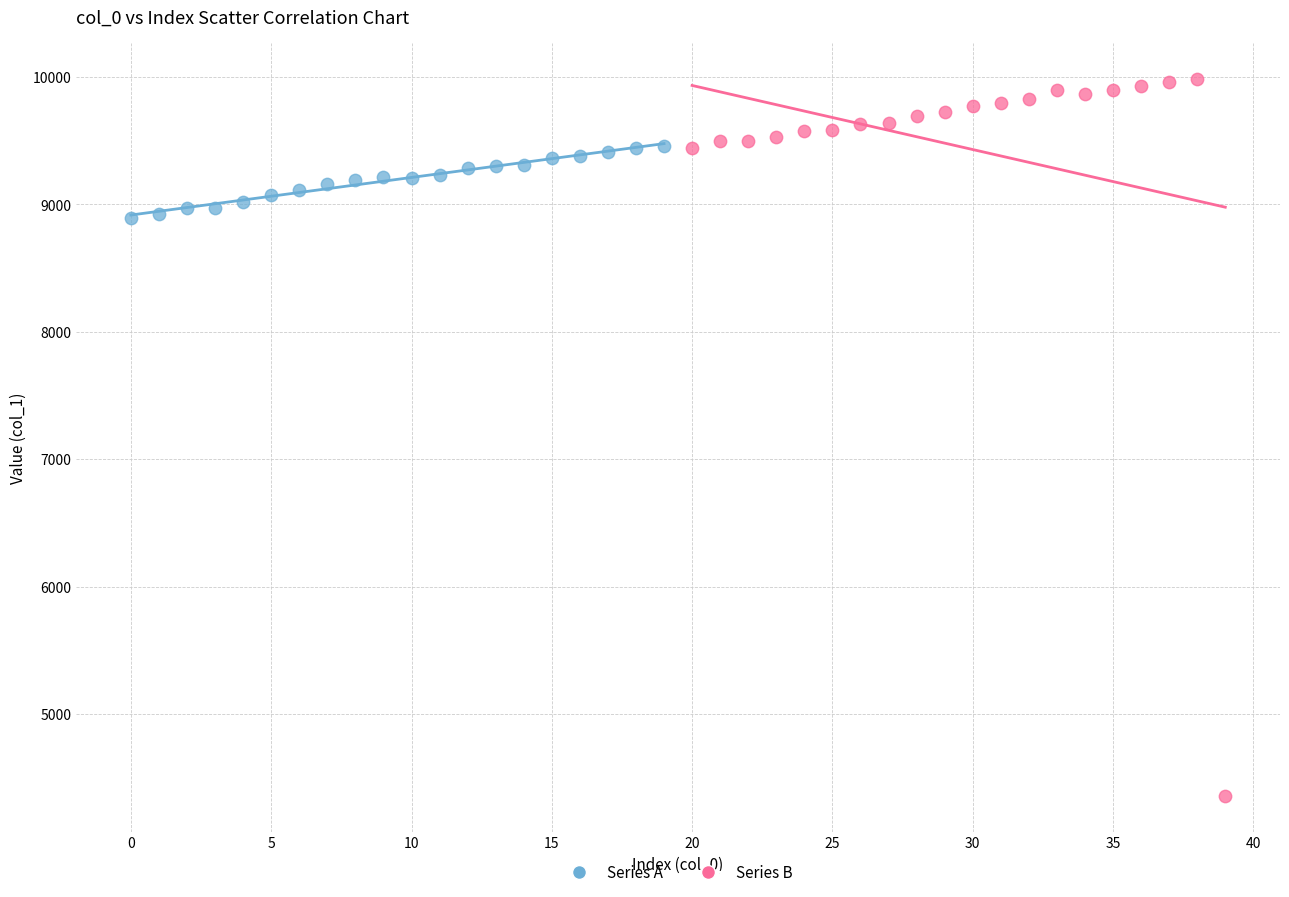

Which series has the widest spread of Y values?

Series B